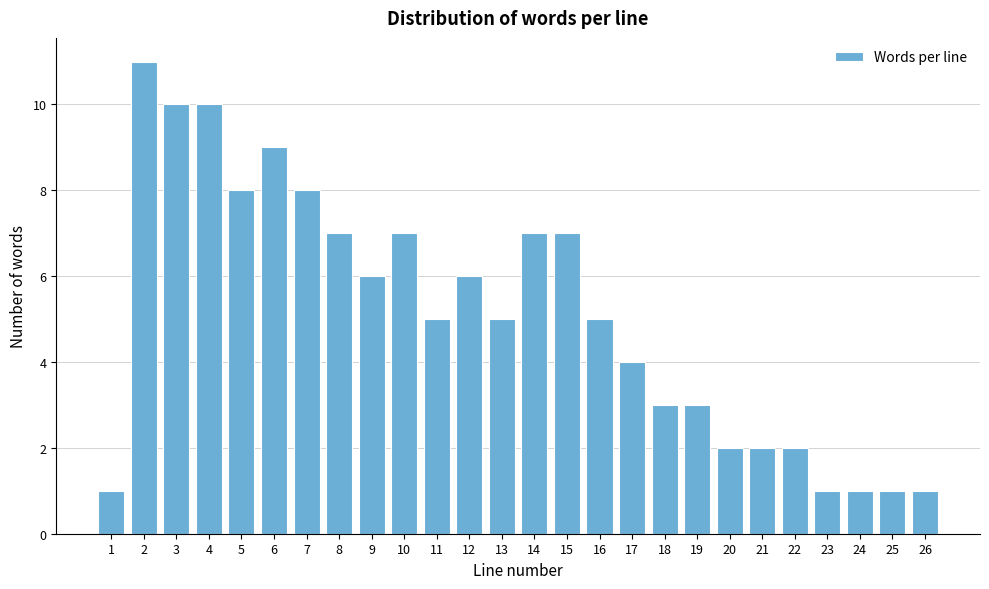

Reading left to right, list all the values displayed in this chart.

1=1	2=11	3=10	4=10	5=8	6=9	7=8	8=7	9=6	10=7	11=5	12=6	13=5	14=7	15=7	16=5	17=4	18=3	19=3	20=2	21=2	22=2	23=1	24=1	25=1	26=1